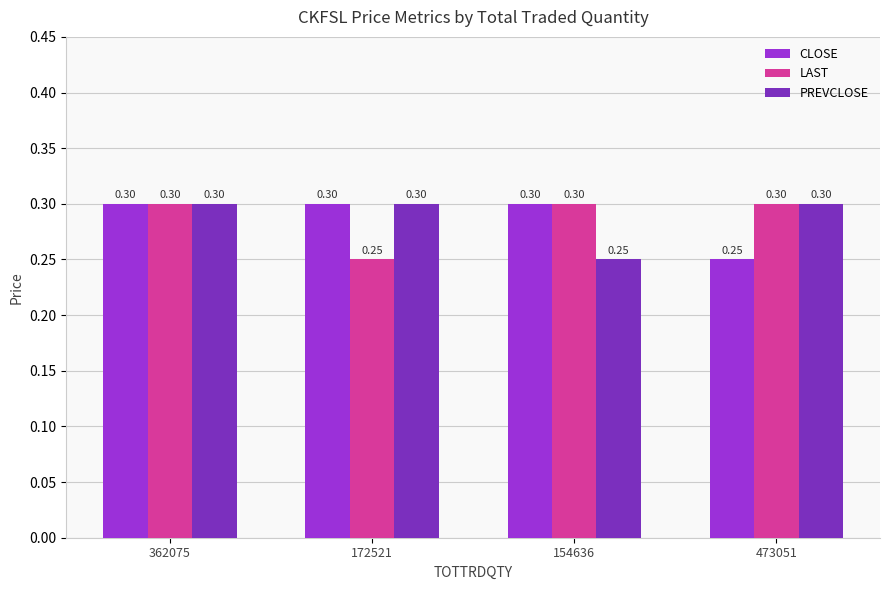

What is the label of the 1st bar from the left?

362075